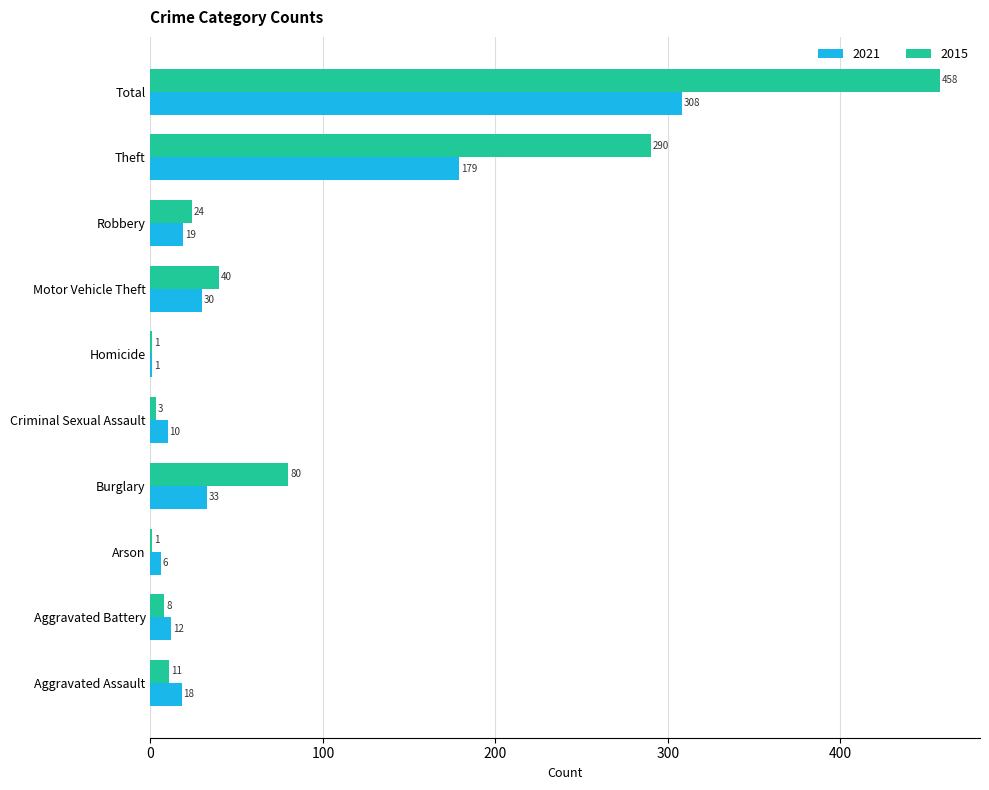

Which series changed the most between Homicide and Total?

2015